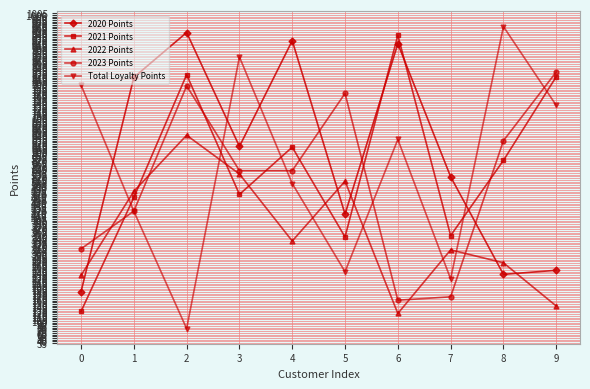

What is the sum of the Total Loyalty Points values at 4 and 3?

1380.3